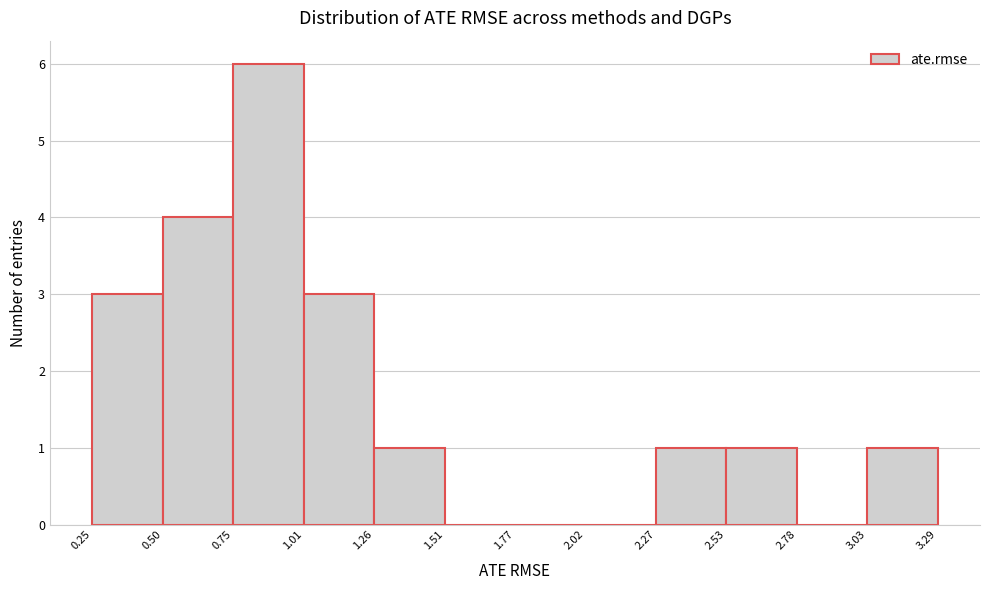

Reading left to right, list every bar in this chart as the range it spans on the x-axis followed by its height. The values are not printed on the chart, so give them approximately, as read against the axis.

0.25 to 0.50: 3
0.50 to 0.75: 4
0.75 to 1.01: 6
1.01 to 1.26: 3
1.26 to 1.51: 1
1.51 to 1.77: 0
1.77 to 2.02: 0
2.02 to 2.27: 0
2.27 to 2.53: 1
2.53 to 2.78: 1
2.78 to 3.03: 0
3.03 to 3.29: 1